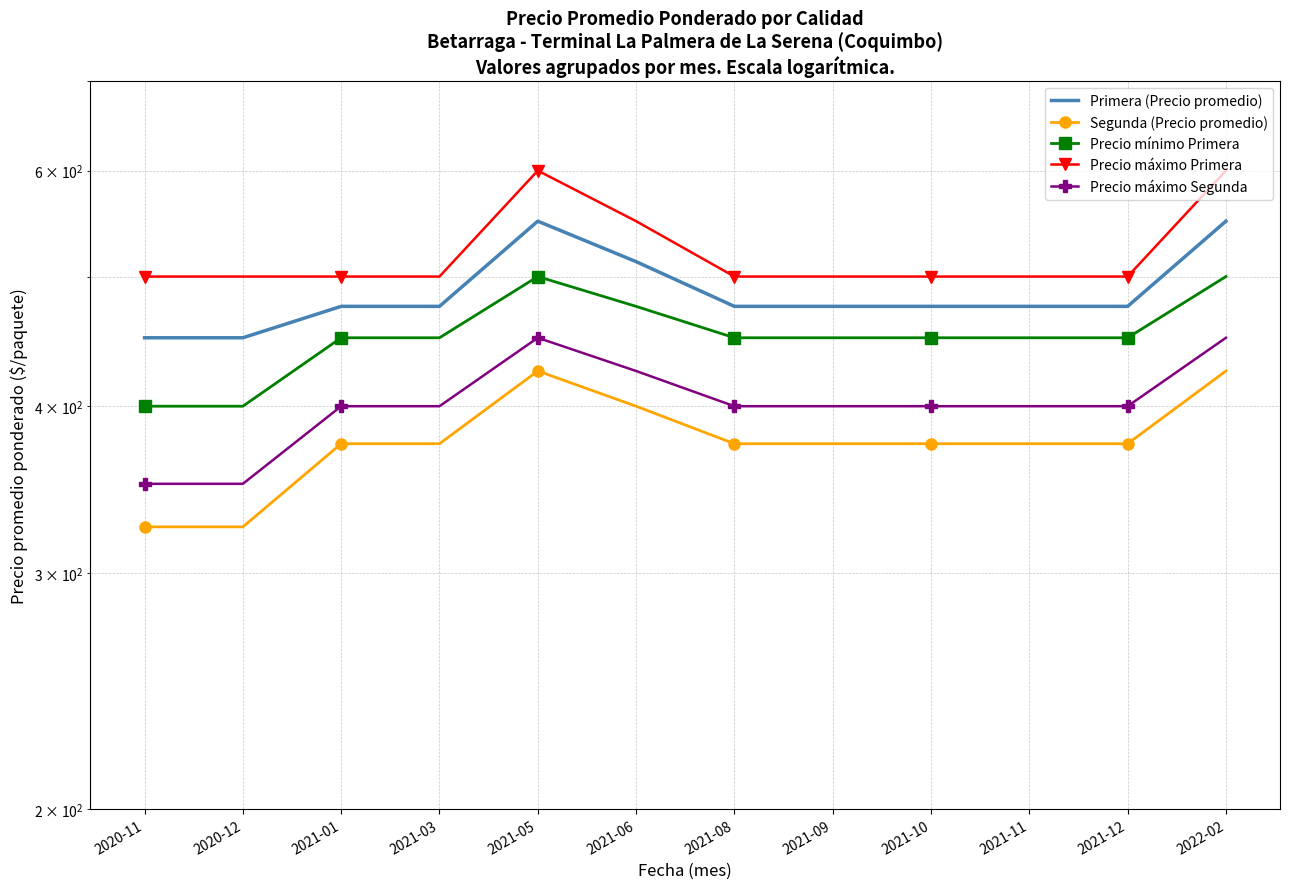

At which category does Precio máximo Segunda reach its first local peak?

2021-05